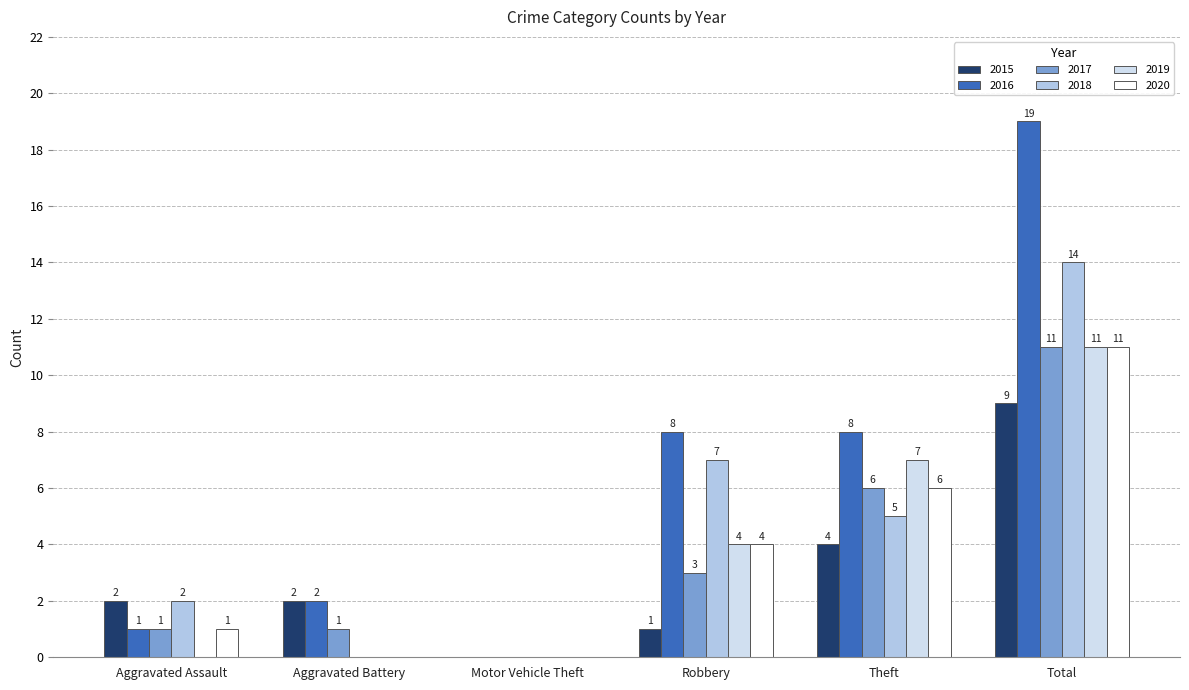

Which category has the highest value in the 2020 series?

Total